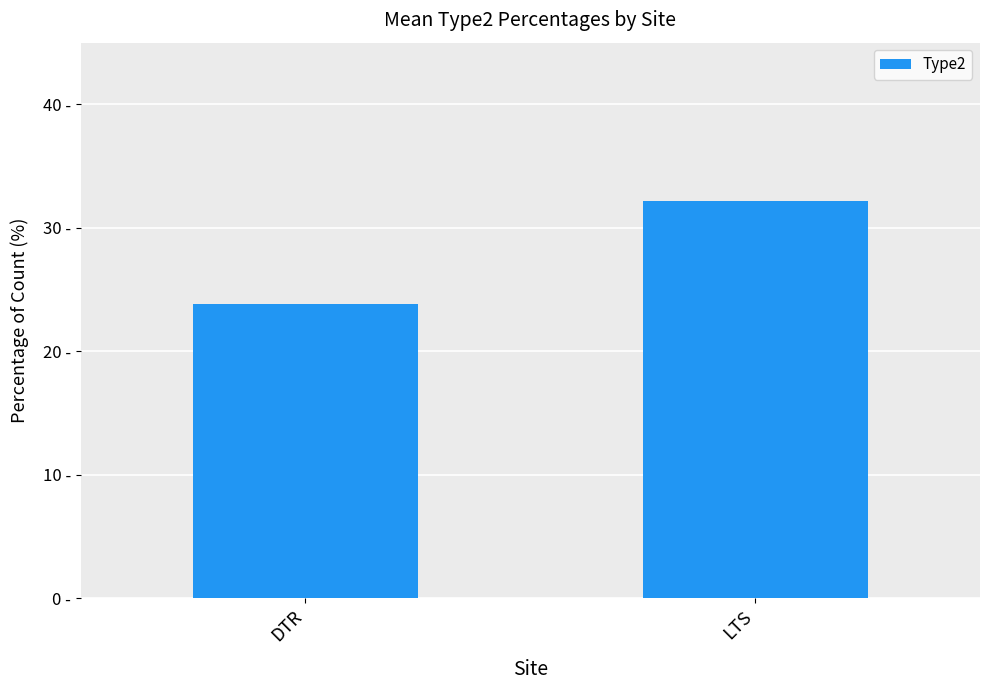

Reading right to left, what are all the values shown in this chart?

LTS=32.1	DTR=23.8